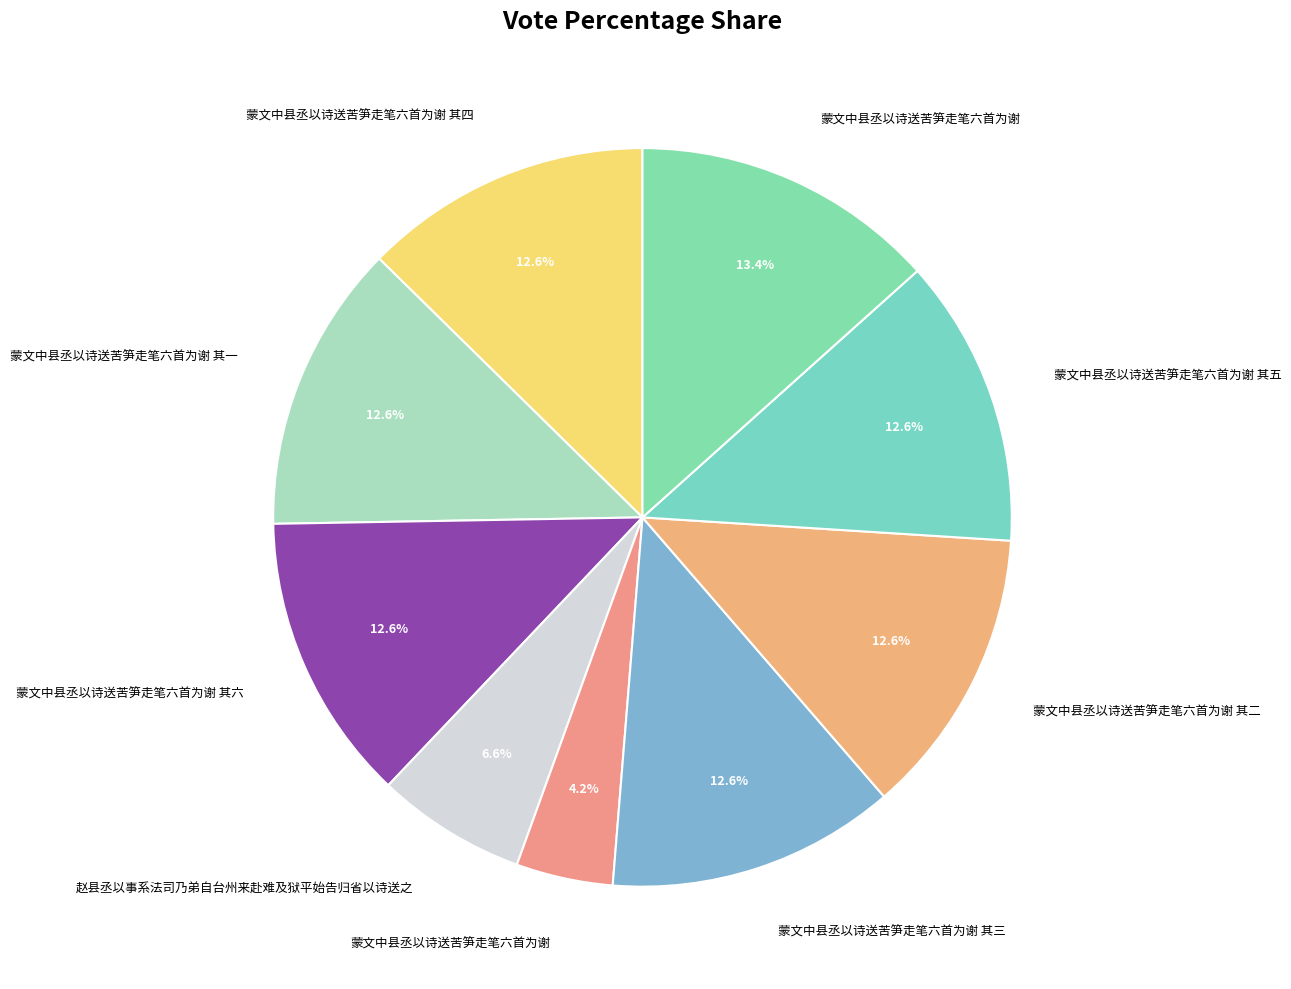

Which slice is the largest?

蒙文中县丞以诗送苦笋走笔六首为谢